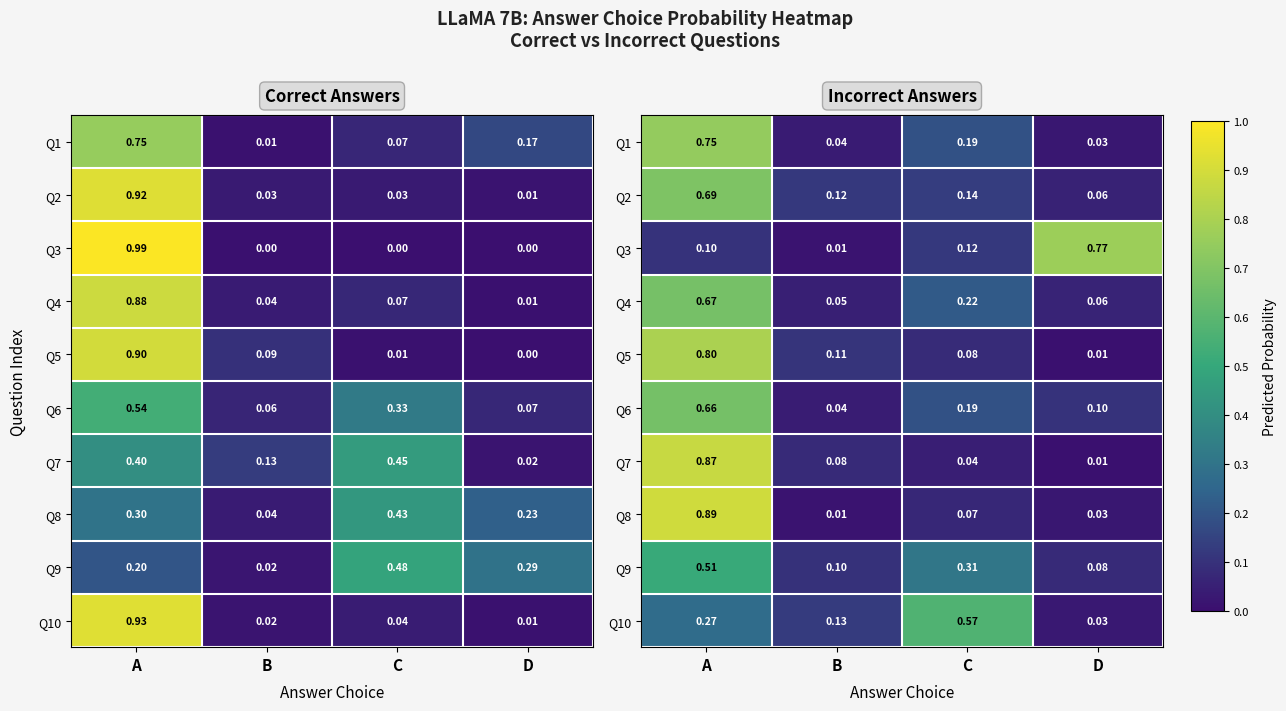

What is the highest value of the Q6 series?

0.7